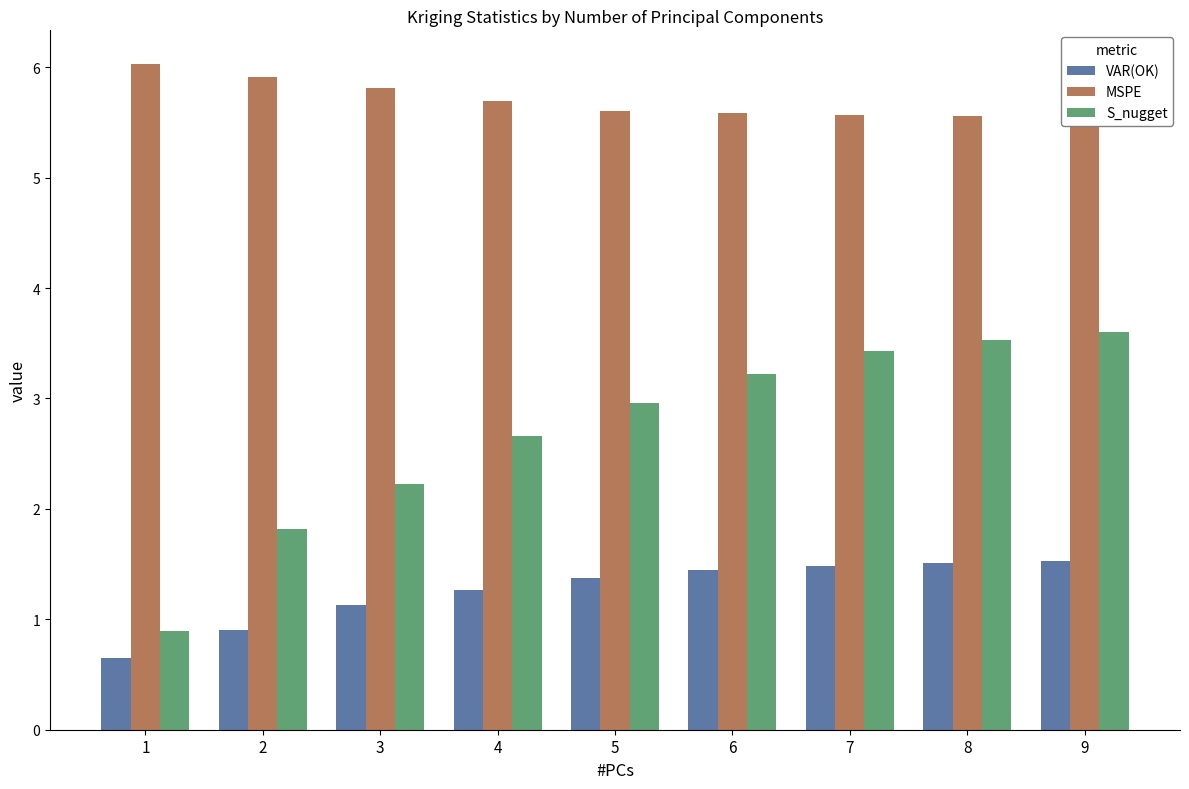

What is the difference between the S_nugget values at 8 and 9?

0.1